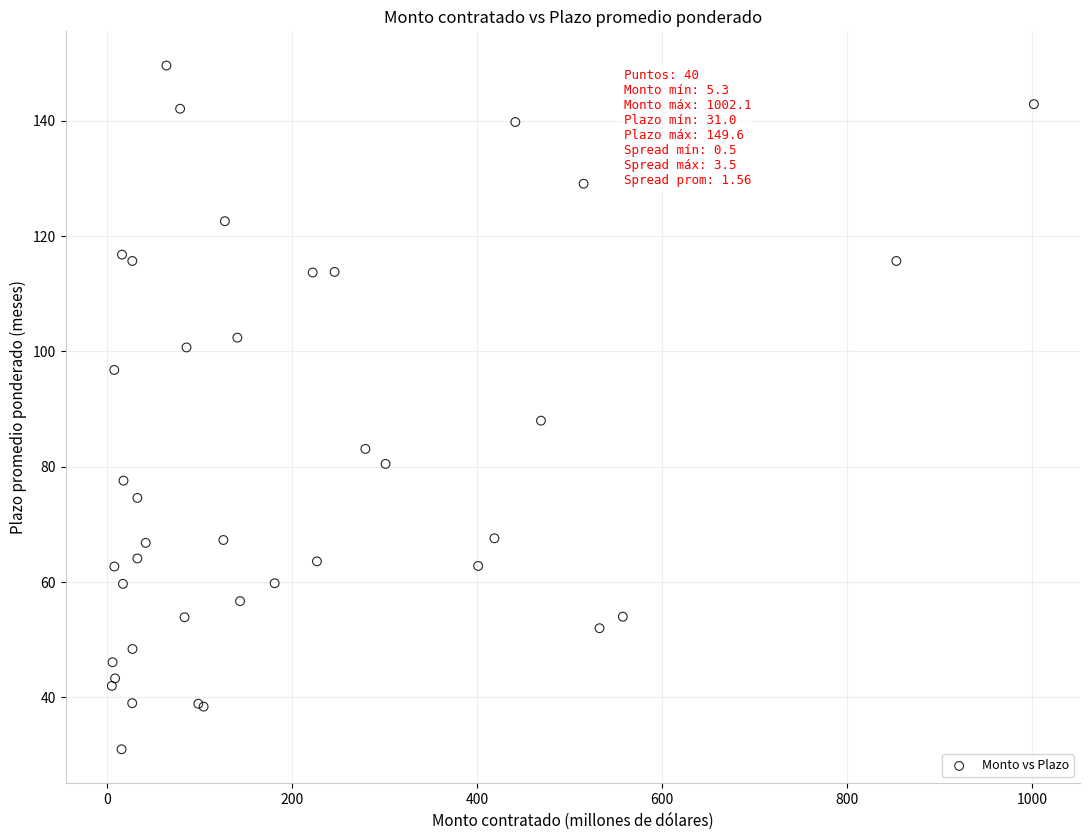

What Y value in the scatter plot is closest to 90?

88.0